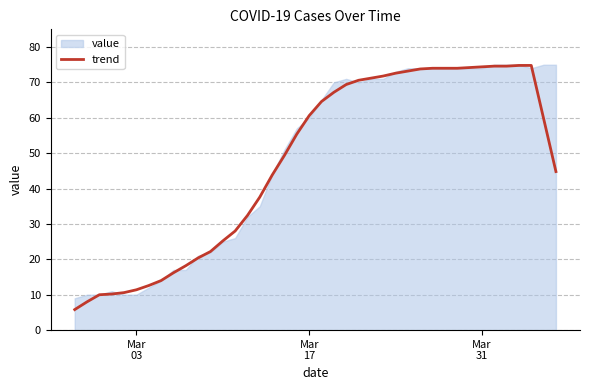

What is the highest value of the trend series?

74.8